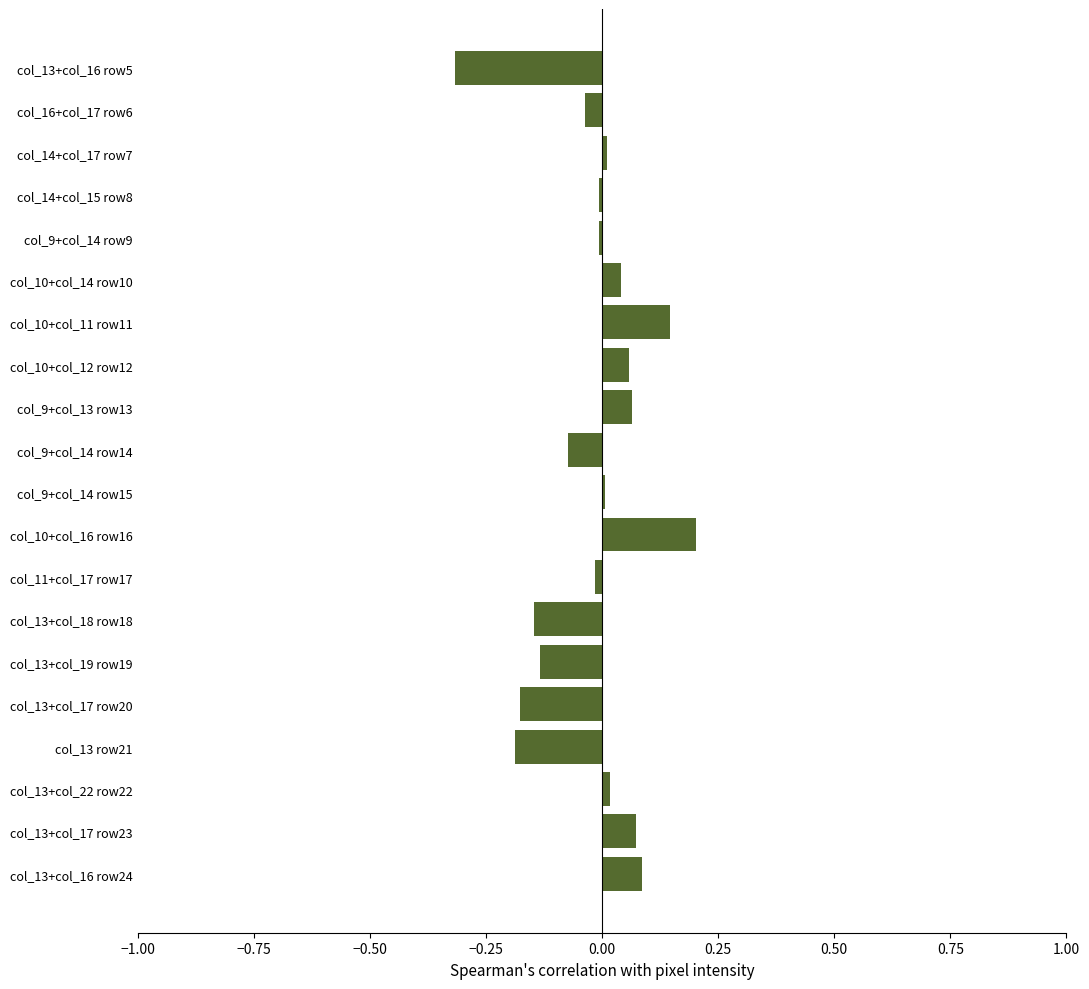

The value at col_13+col_16 row5 is -0.5. True or false?

False